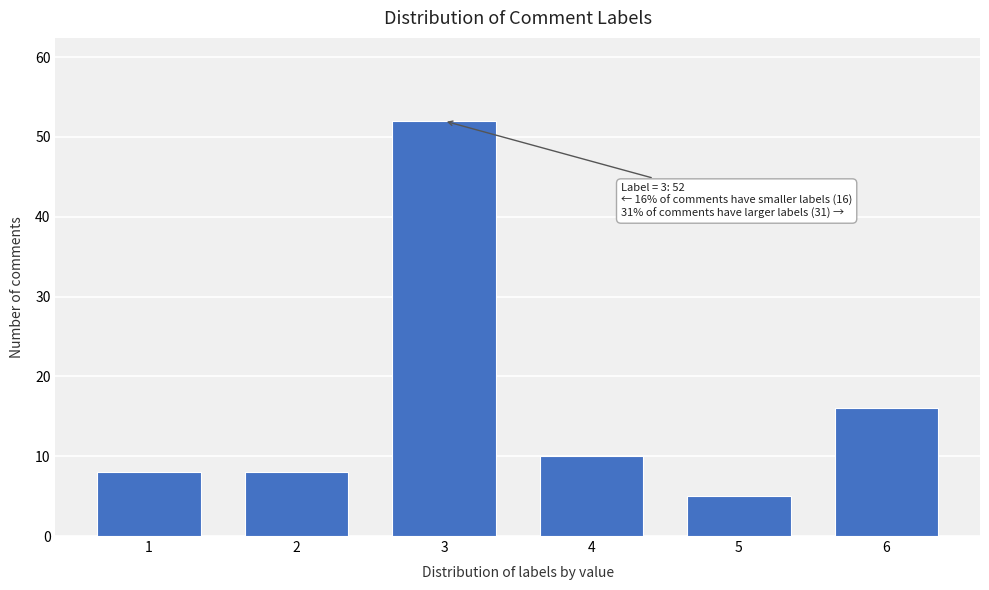

Reading left to right, list all the values displayed in this chart.

8	8	52	10	5	16